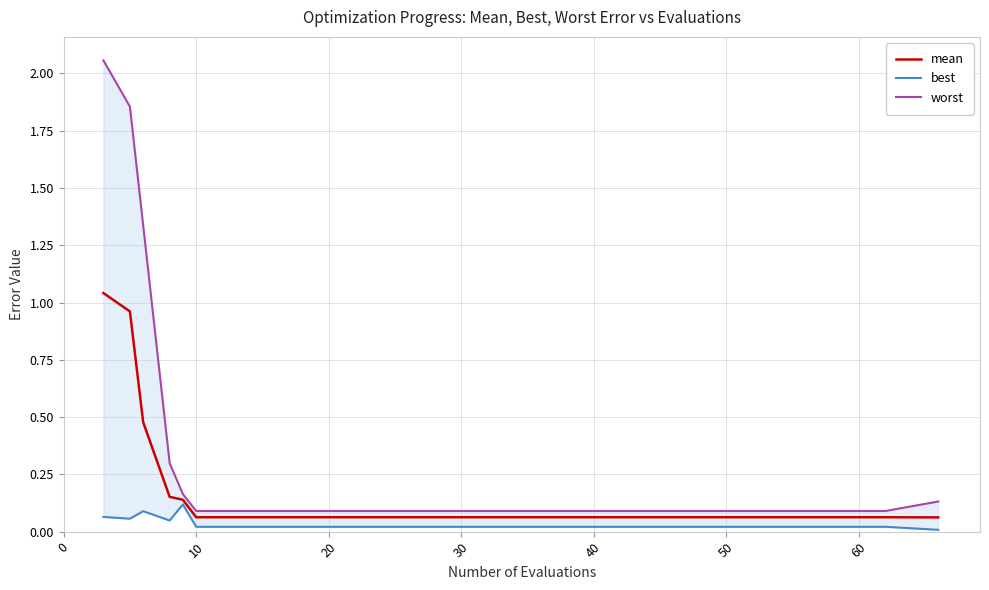

Is the value of mean at 17 greater than the value of worst at 14?

No